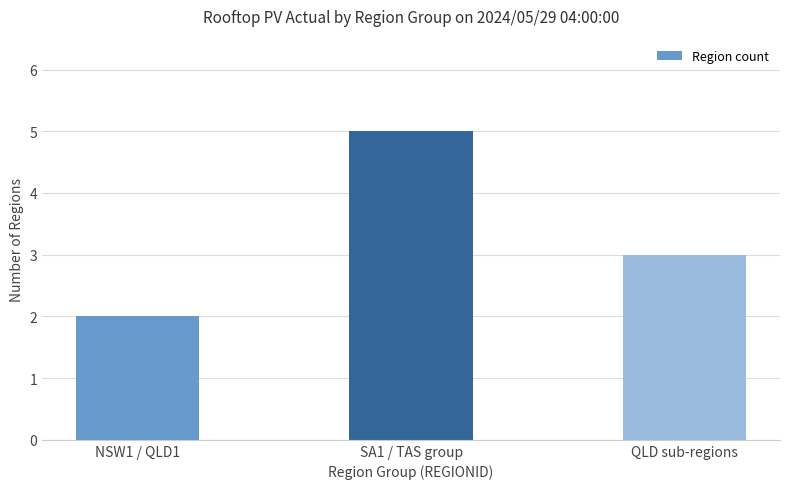

Approximately how many times larger is the value at NSW1 / QLD1 compared to QLD sub-regions?

0.7